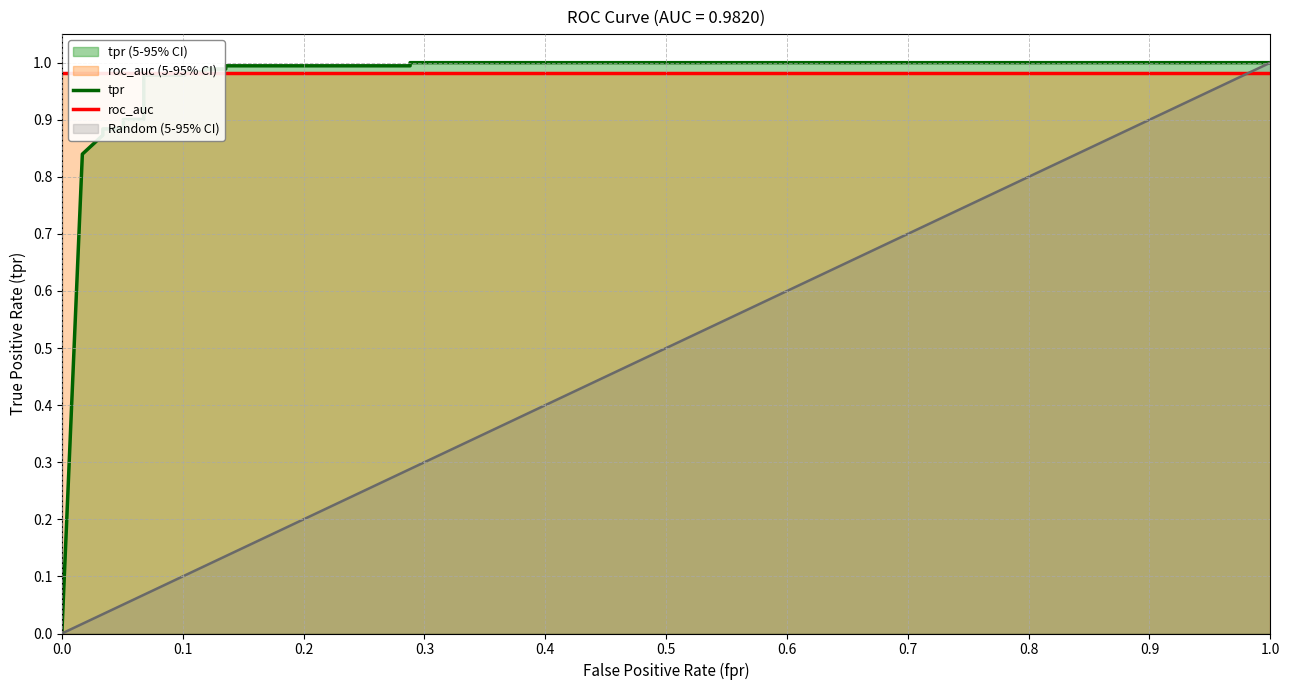

What is the value of the roc_auc point at the 16th from the left?

1.0